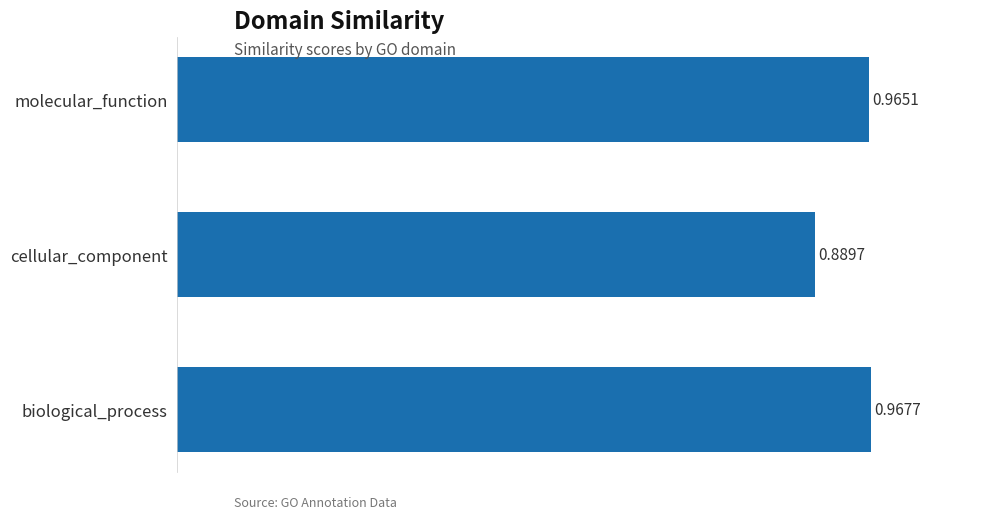

What is the sum of all values?

2.8